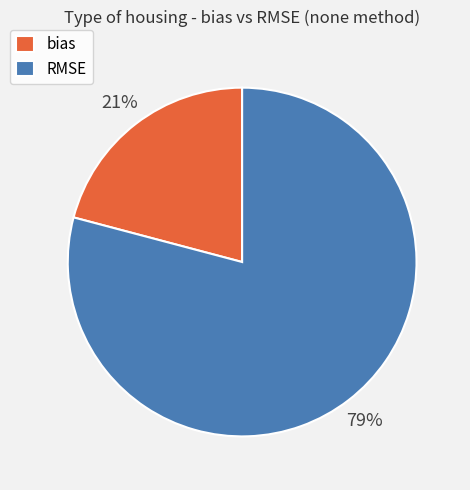

Does bias account for over 50% of the chart?

No